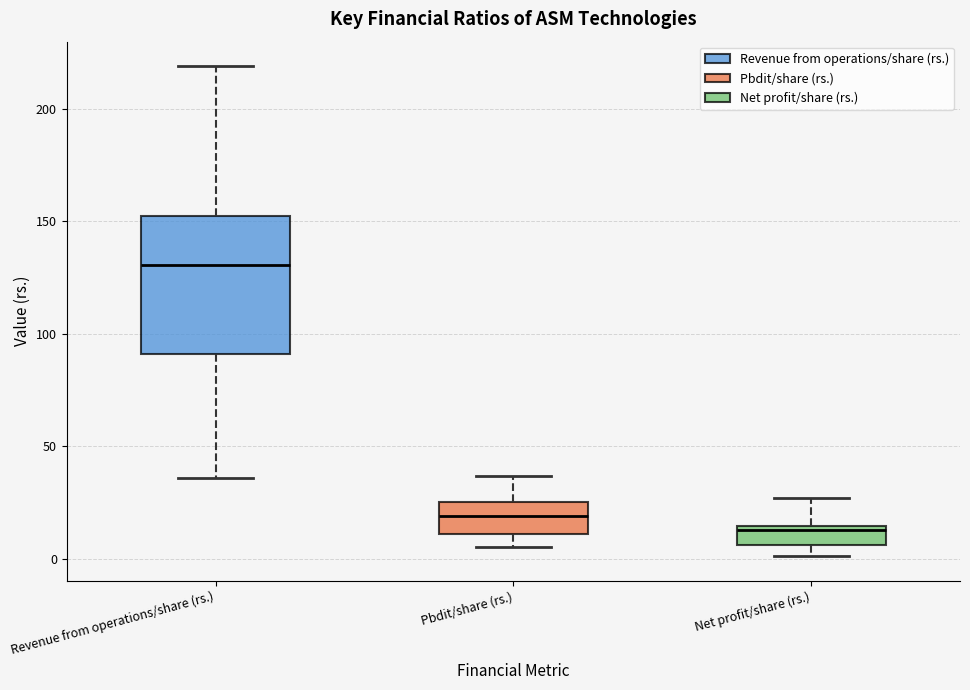

Which box is the tallest, from its lower edge to its upper edge?

Revenue from operations/share (rs.)